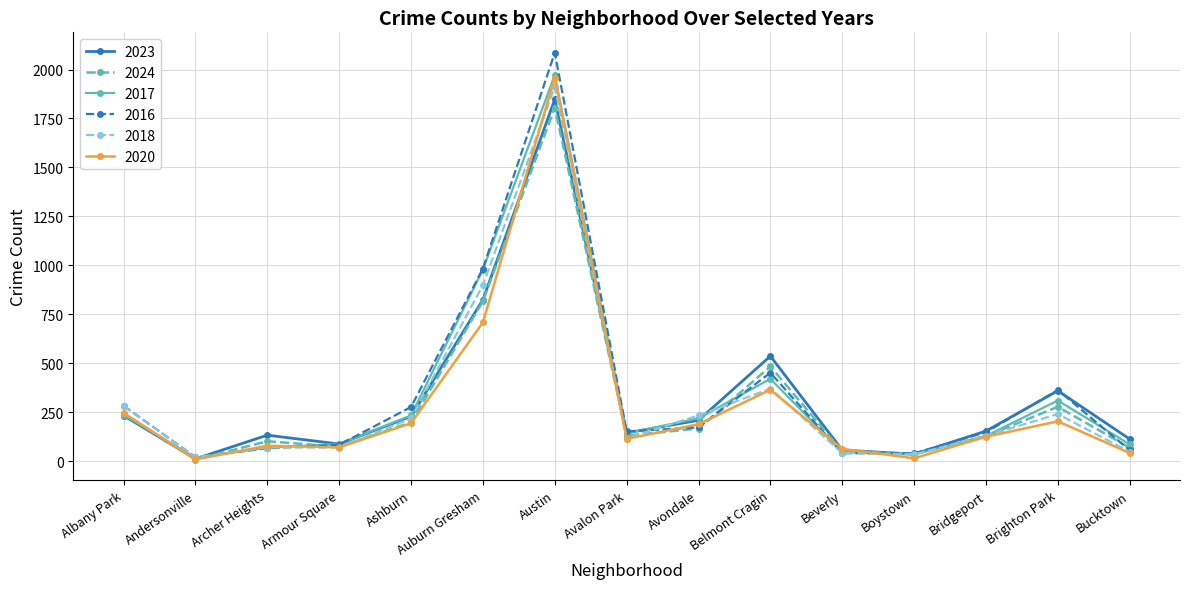

Does the chart have visible grid lines?

Yes